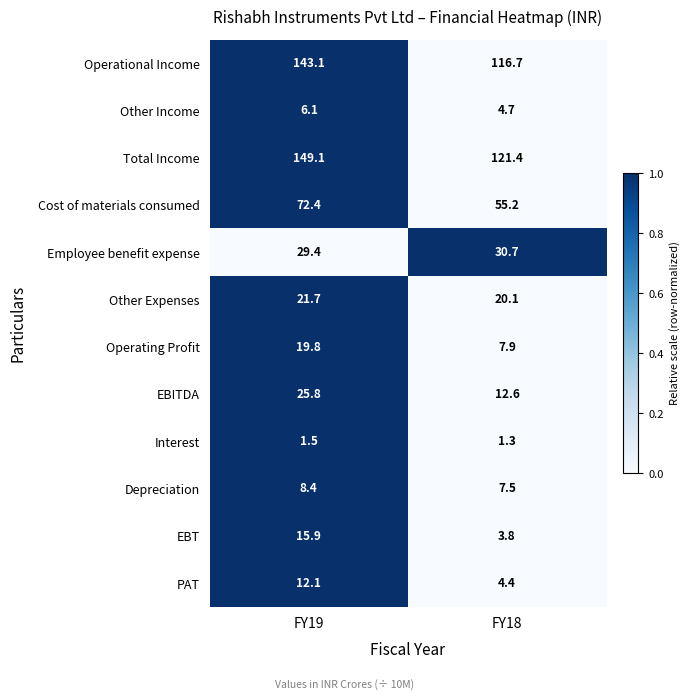

Rank the series by their maximum value, from lowest to highest.

Interest, Other Income, Depreciation, PAT, EBT, Operating Profit, Other Expenses, EBITDA, Employee benefit expense, Cost of materials consumed, Operational Income, Total Income